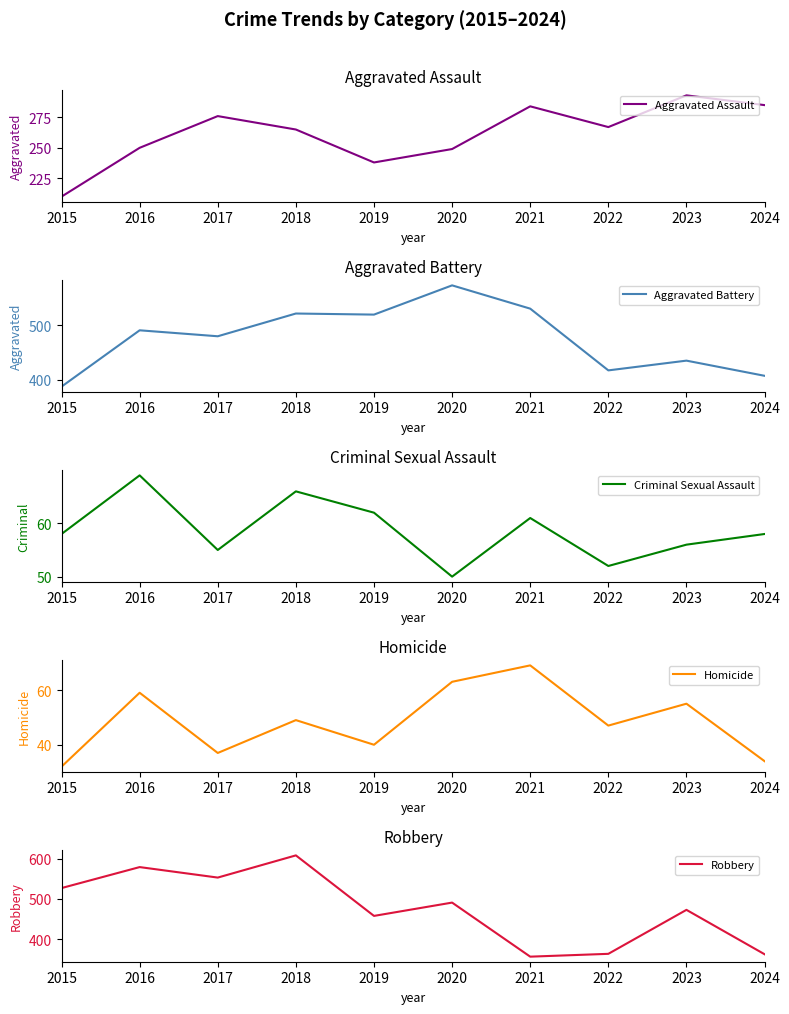

The Criminal Sexual Assault series shows 36 at 2021. True or false?

False